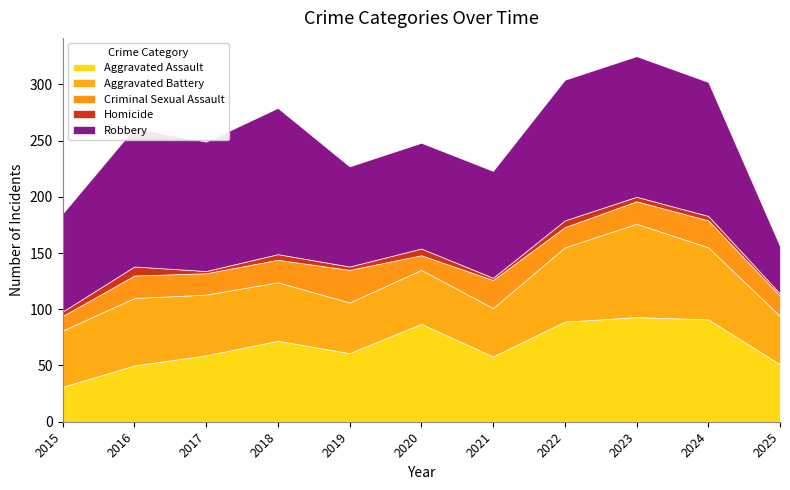

What is the total value across all series at 2017?

249